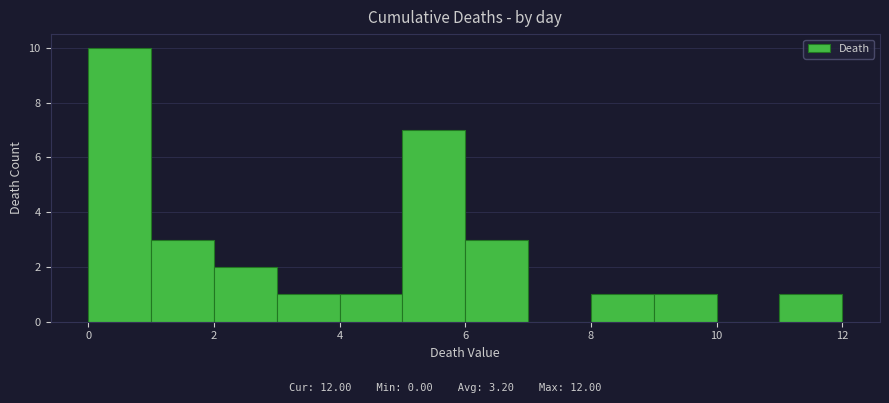

Reading left to right, transcribe this chart: for each bar, give the range it covers on the x-axis and its height. The values are not printed on the chart, so give them approximately, as read against the axis.

0 to 1: 10
1 to 2: 3
2 to 3: 2
3 to 4: 1
4 to 5: 1
5 to 6: 7
6 to 7: 3
7 to 8: 0
8 to 9: 1
9 to 10: 1
10 to 11: 0
11 to 12: 1